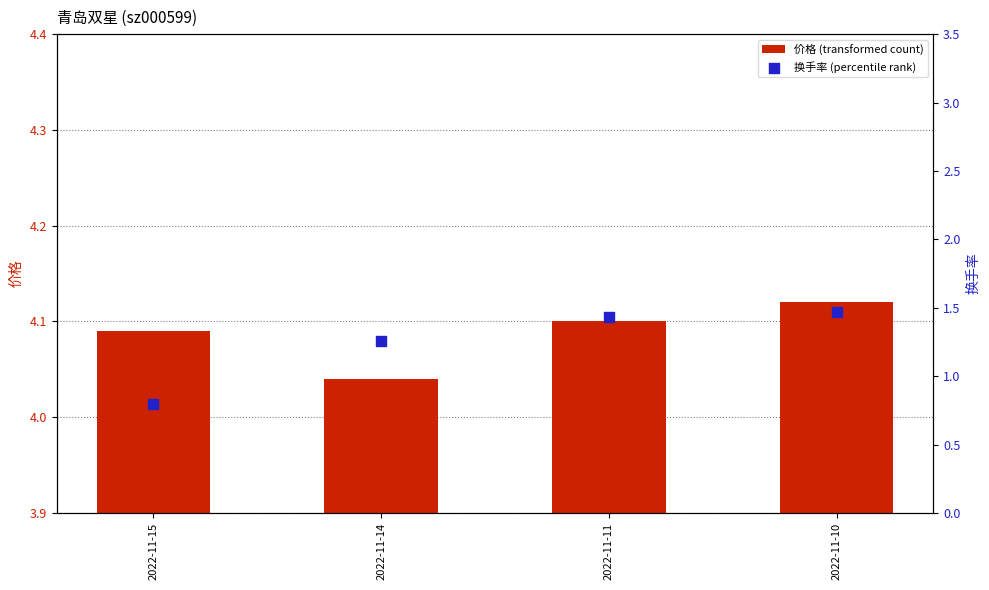

At how many categories does at least one series exceed 0?

4